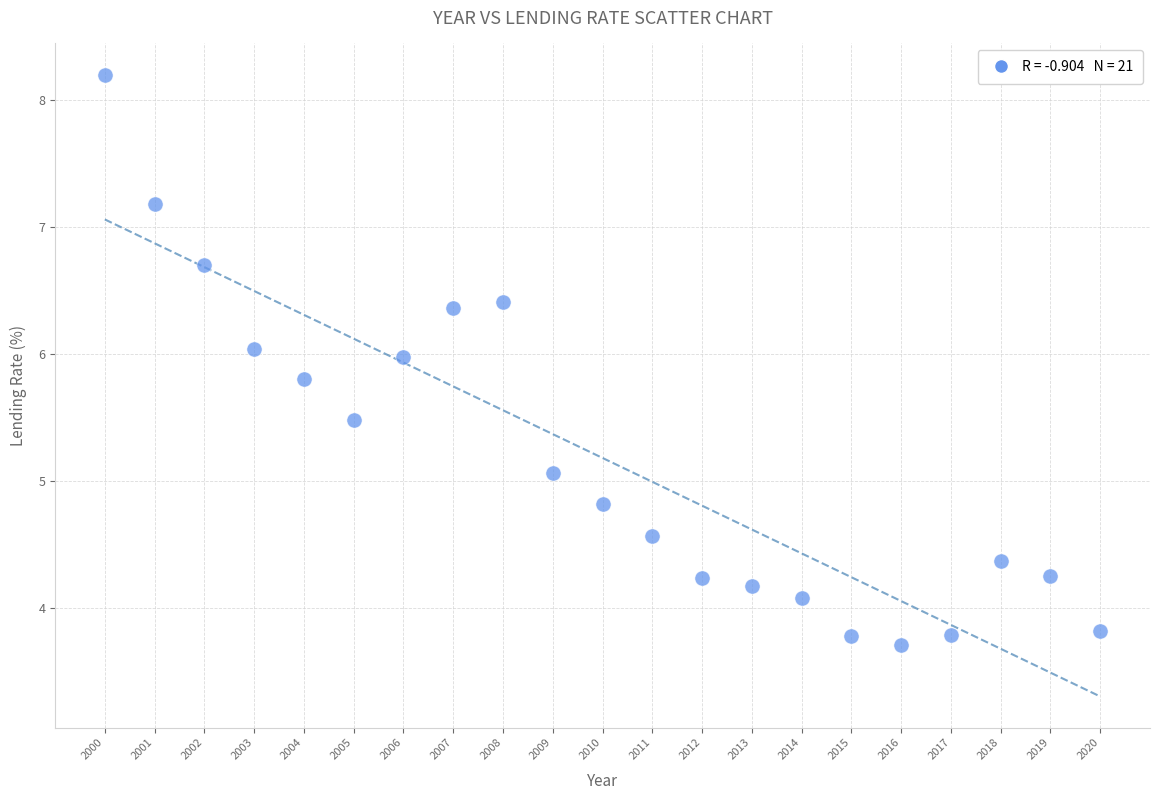

What Y value in the scatter plot is closest to 5?

5.1